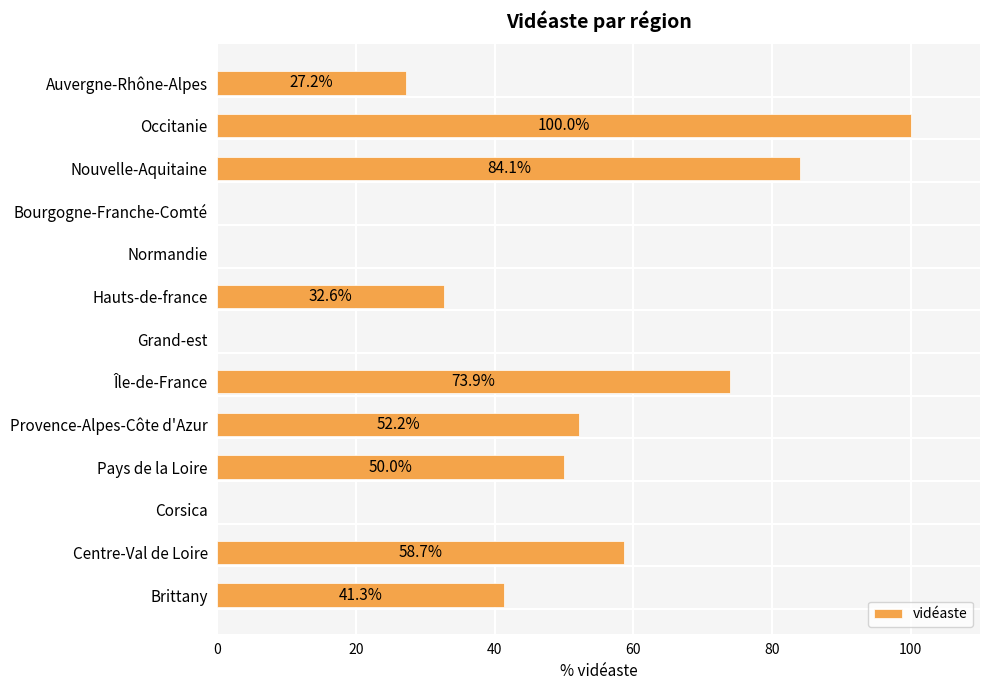

Are the bars horizontal?

Yes